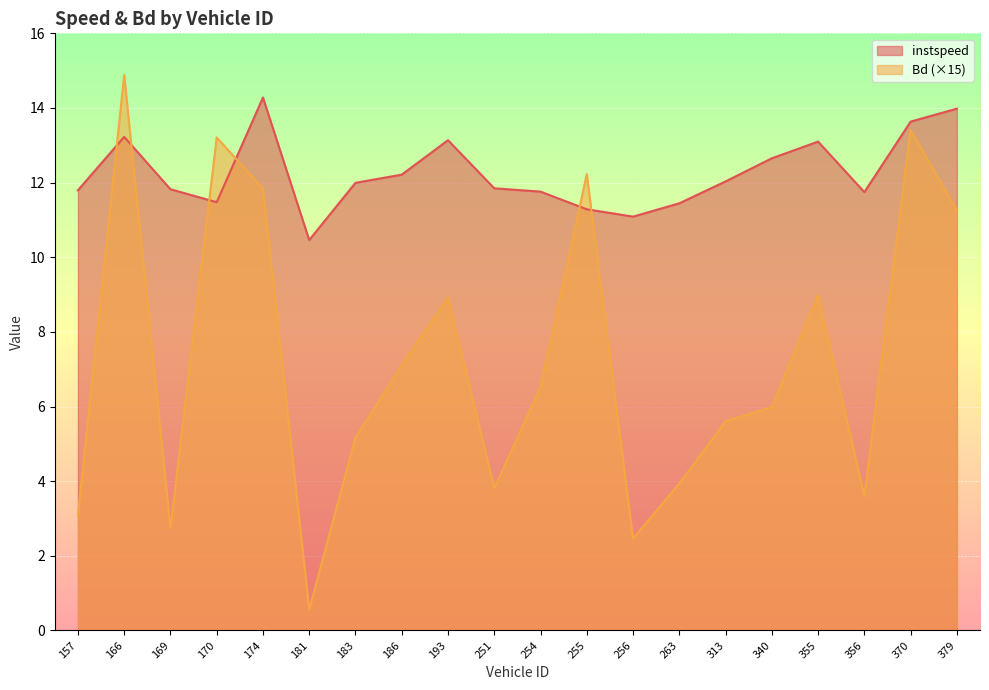

How many values in the Bd series exceed 6?

10